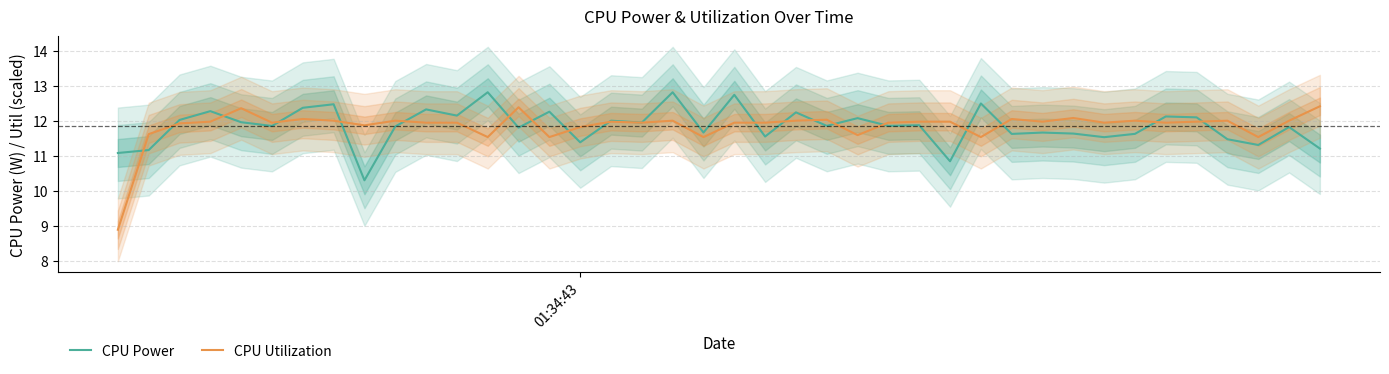

What is the highest value of the CPU Utilization series?

12.4